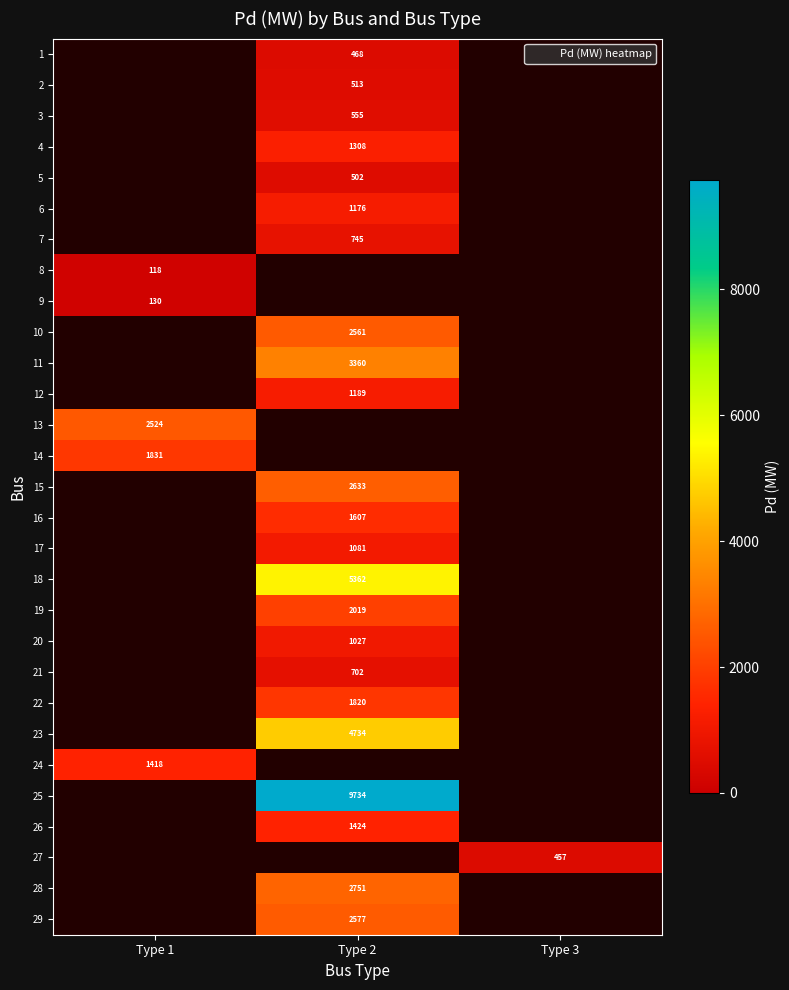

List the labels in order of 12 value, smallest first.

Type 1, Type 2, Type 3